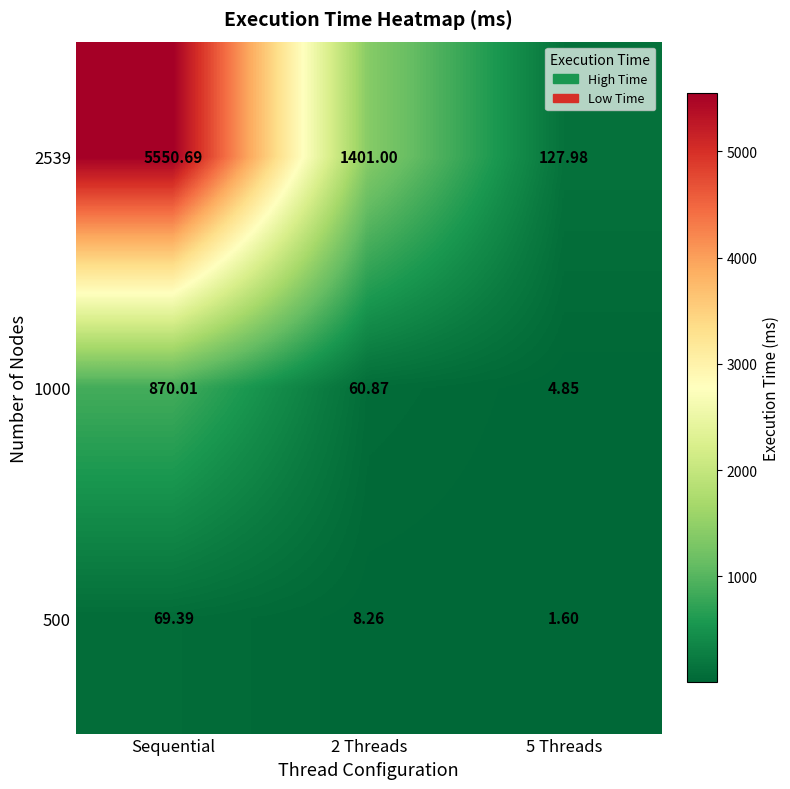

At which category is the sum across all series the highest?

Sequential